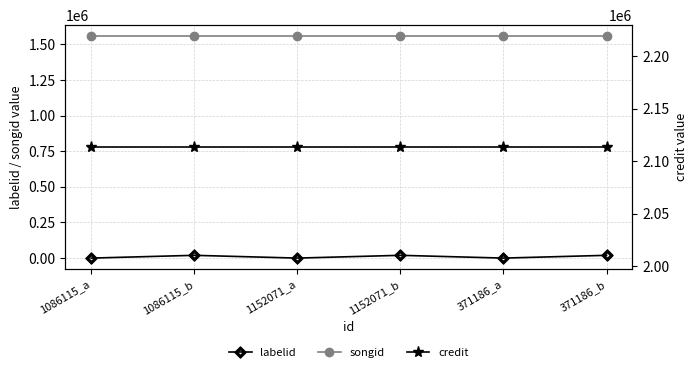

Reading left to right, list all the values displayed in this chart.

labelid: 1086115_a=-1	1086115_b=19435	1152071_a=-1	1152071_b=19435	371186_a=-1	371186_b=19435
songid: 1086115_a=1557206	1086115_b=1557206	1152071_a=1557206	1152071_b=1557206	371186_a=1557206	371186_b=1557206
credit: 1086115_a=2113511	1086115_b=2113511	1152071_a=2113511	1152071_b=2113511	371186_a=2113511	371186_b=2113511